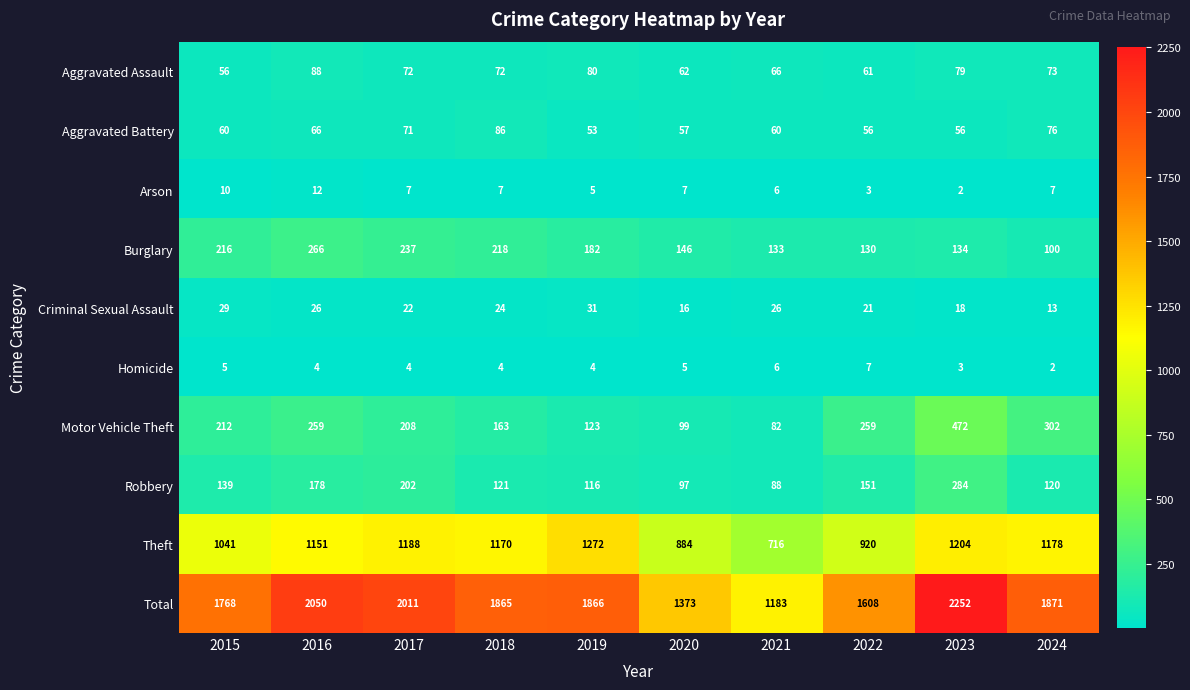

At which label does Arson first exceed 7?

2015